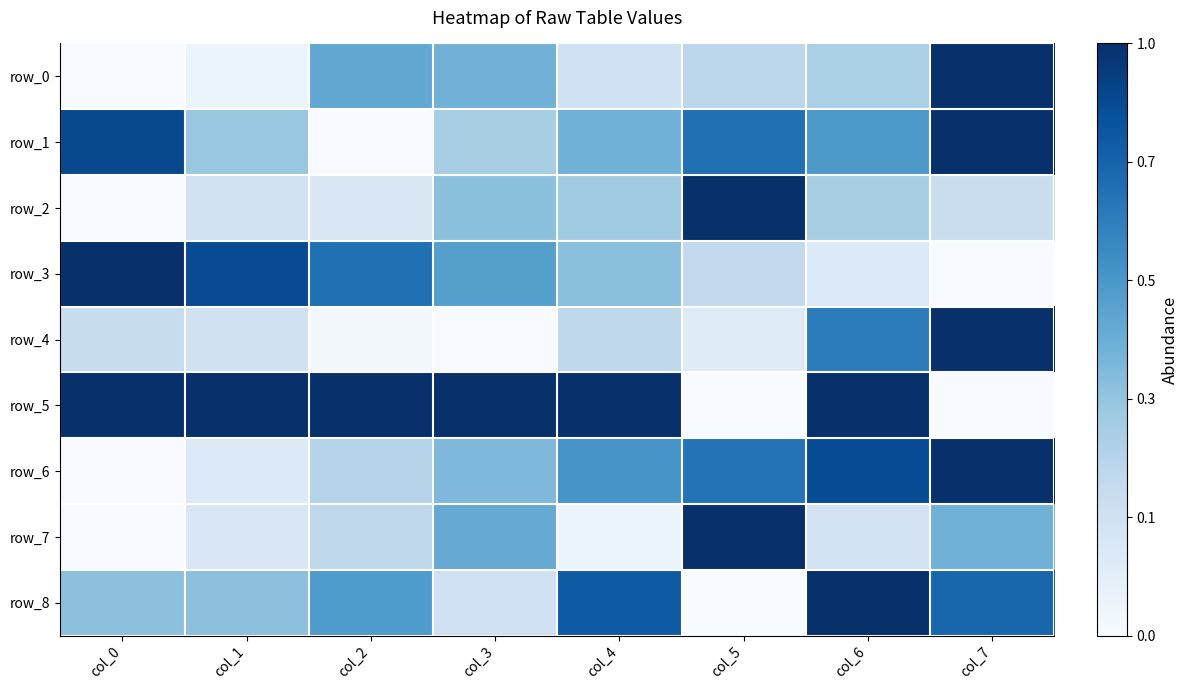

Reading right to left, transcribe all the data shown in this chart.

row_0: 1.0	0.3	0.3	0.2	0.5	0.5	0.1	0.0
row_1: 1.0	0.6	0.8	0.5	0.3	0.0	0.4	0.9
row_2: 0.2	0.3	1.0	0.4	0.4	0.1	0.2	0.0
row_3: 0.0	0.1	0.3	0.4	0.6	0.8	0.9	1.0
row_4: 1.0	0.7	0.1	0.3	0.0	0.0	0.2	0.2
row_5: 0.0	1.0	0.0	1.0	1.0	1.0	1.0	1.0
row_6: 1.0	0.9	0.7	0.6	0.5	0.3	0.1	0.0
row_7: 0.5	0.2	1.0	0.1	0.5	0.3	0.2	0.0
row_8: 0.8	1.0	0.0	0.8	0.2	0.6	0.4	0.4